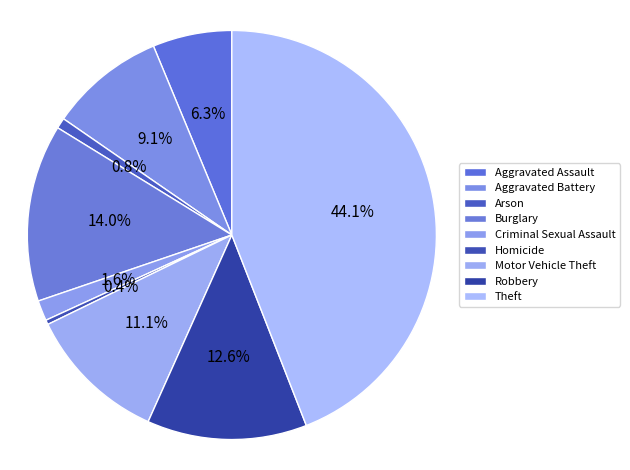

What is the total percentage of Homicide and Theft?

44.4%